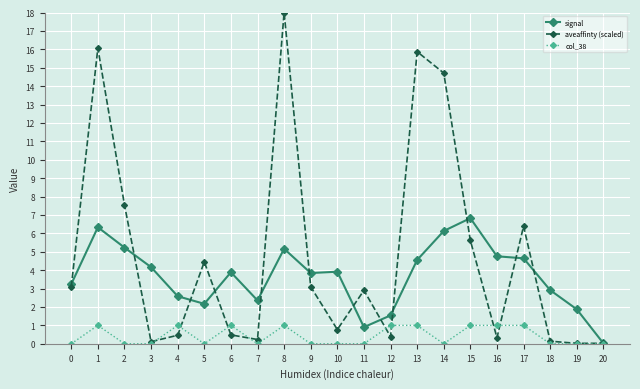

How many distinct data groups are displayed?

3